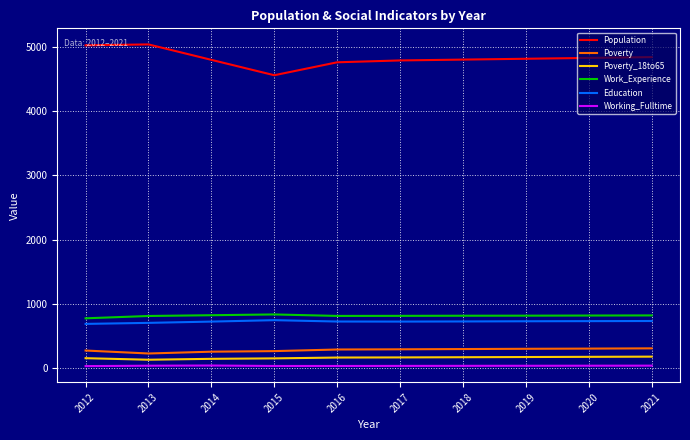

The Education series shows 1056 at 2017. True or false?

False